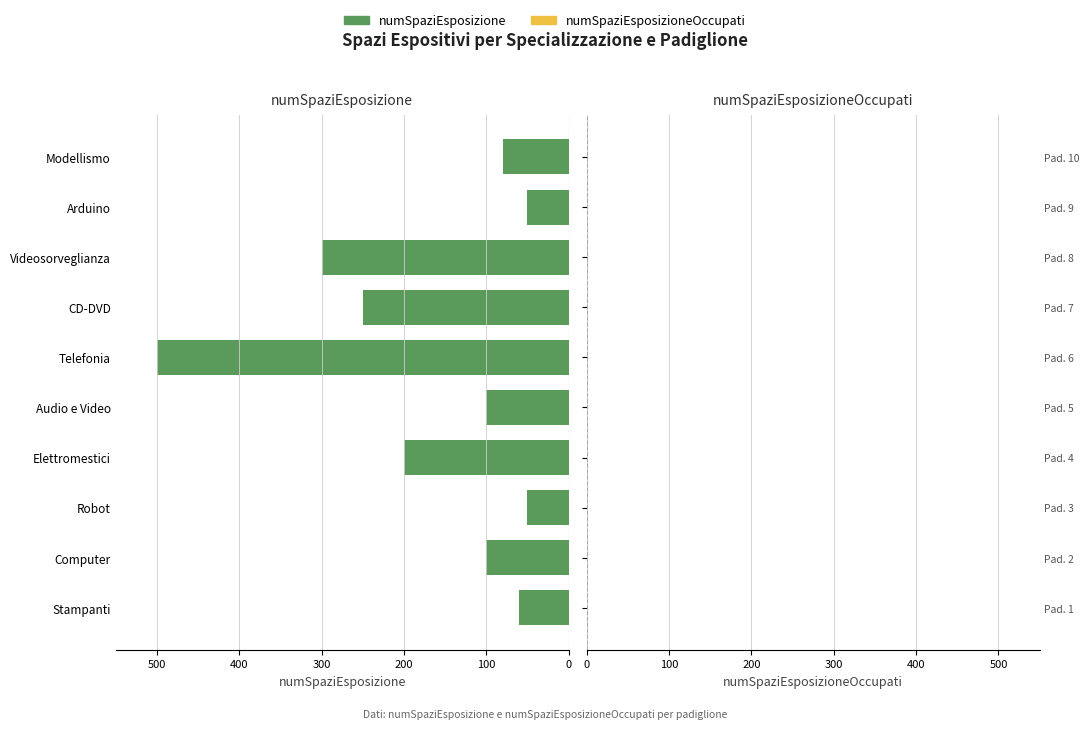

What is the change in value from Telefonia to CD-DVD?

-250